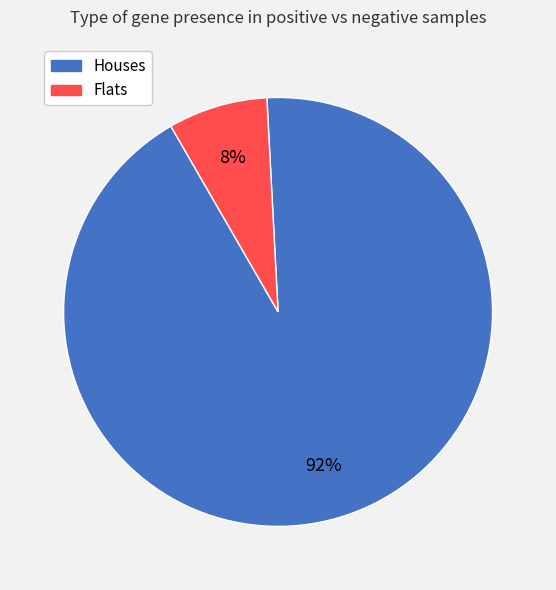

To the nearest percent, what is the average slice percentage?

50%